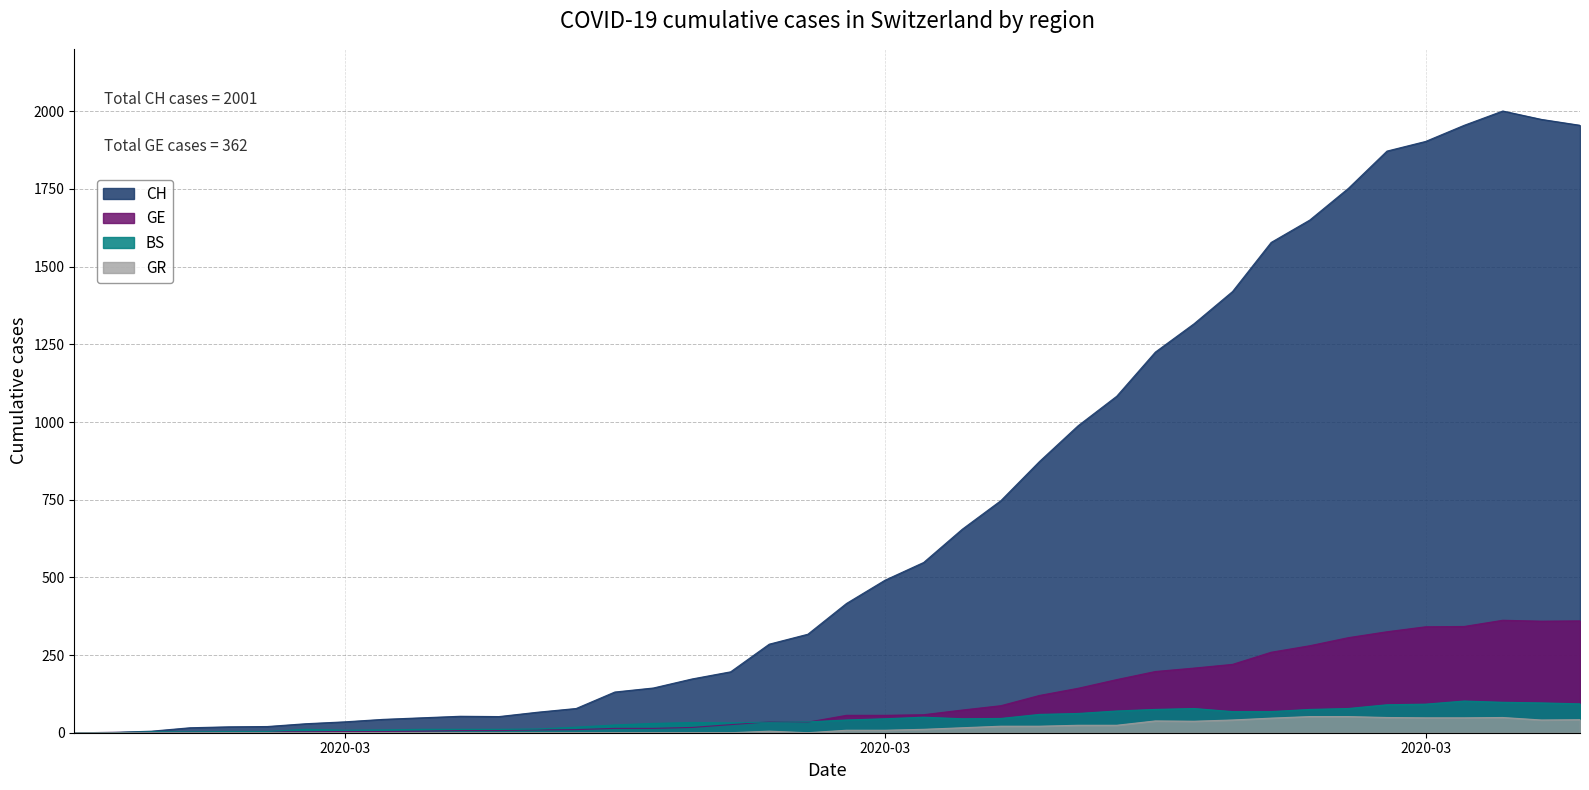

What is the highest value of the GE series?

362